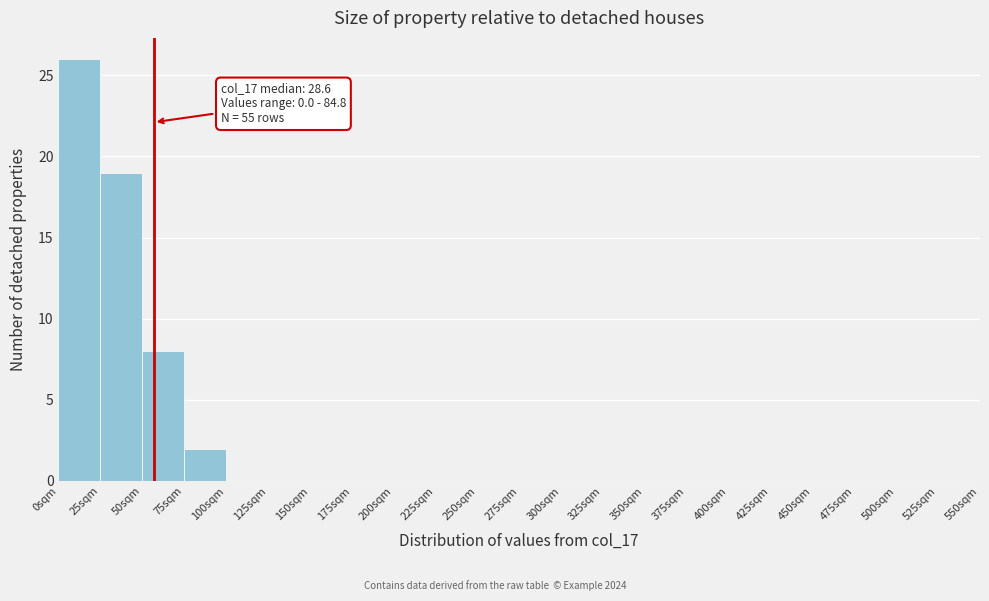

Which range on the x-axis has the tallest bar?

0 to 25